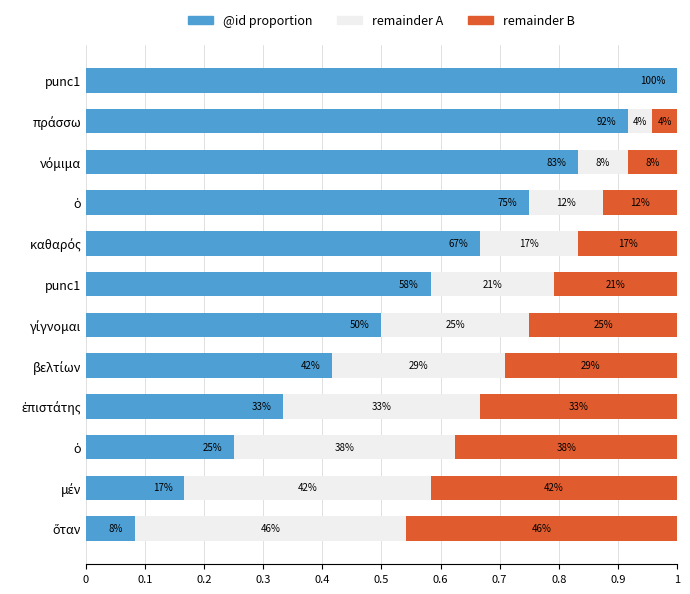

Which series has the largest range (max minus min)?

@id proportion